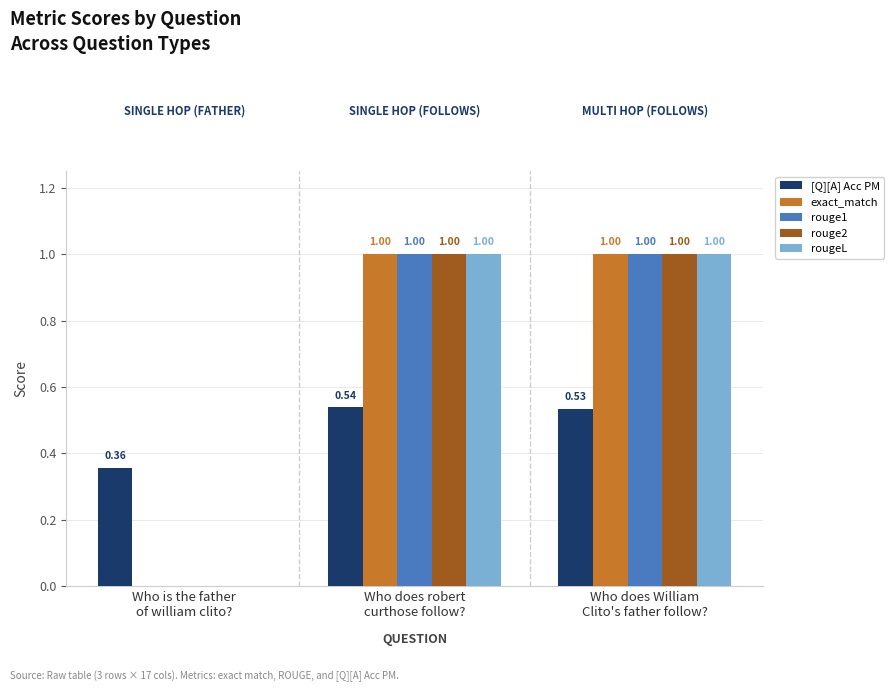

What is the sum of the rouge1 values at Who is the father
of william clito? and Who does William
Clito's father follow??

1.0